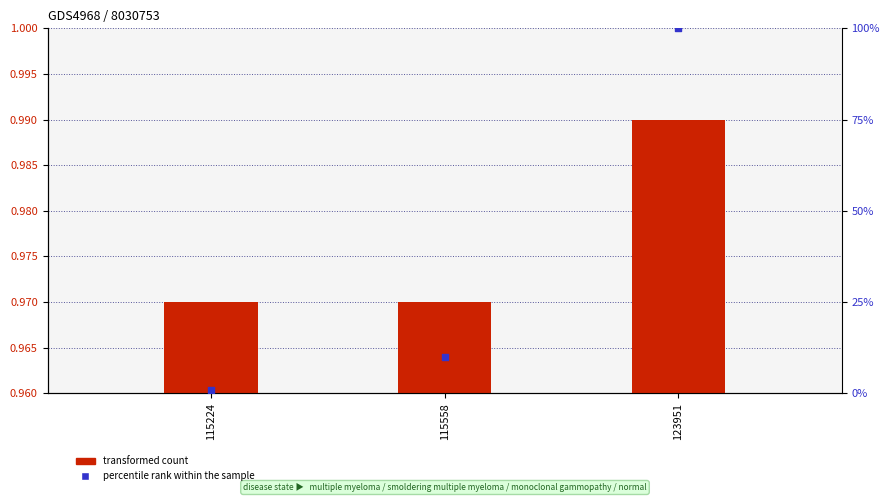

At how many categories does at least one series exceed 43?

1